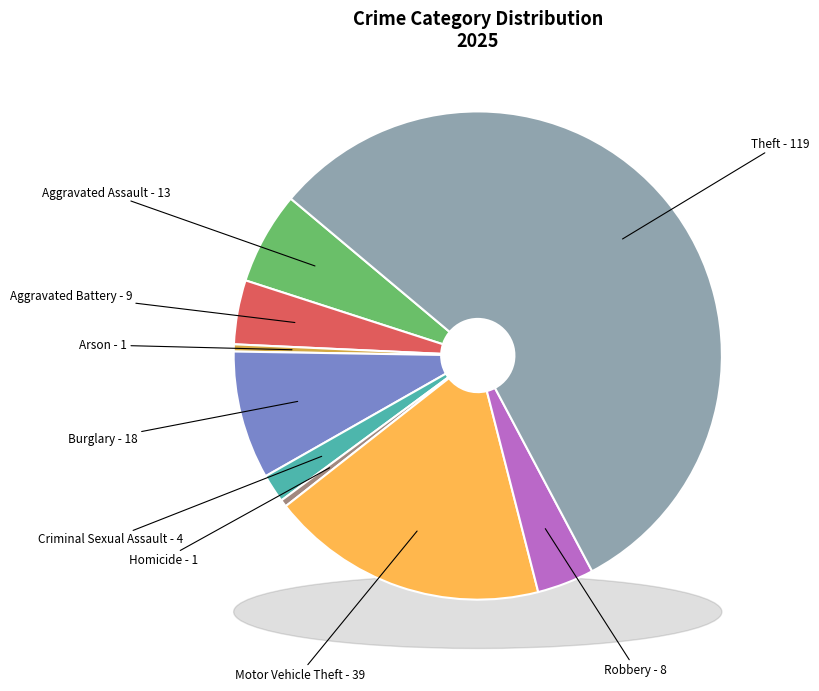

What is the ratio of the value at Aggravated Battery to the value at Homicide?

9.0